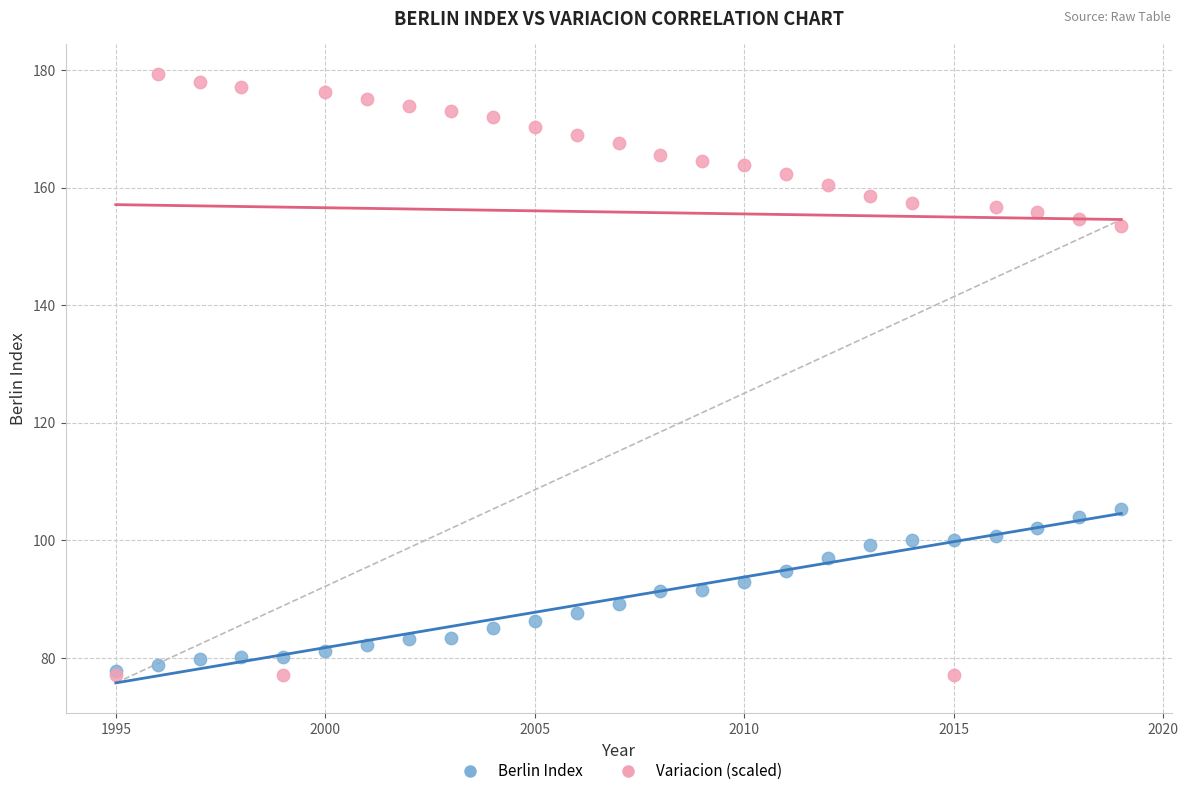

What are all the series names shown in the legend?

Berlin Index, Variacion (scaled)